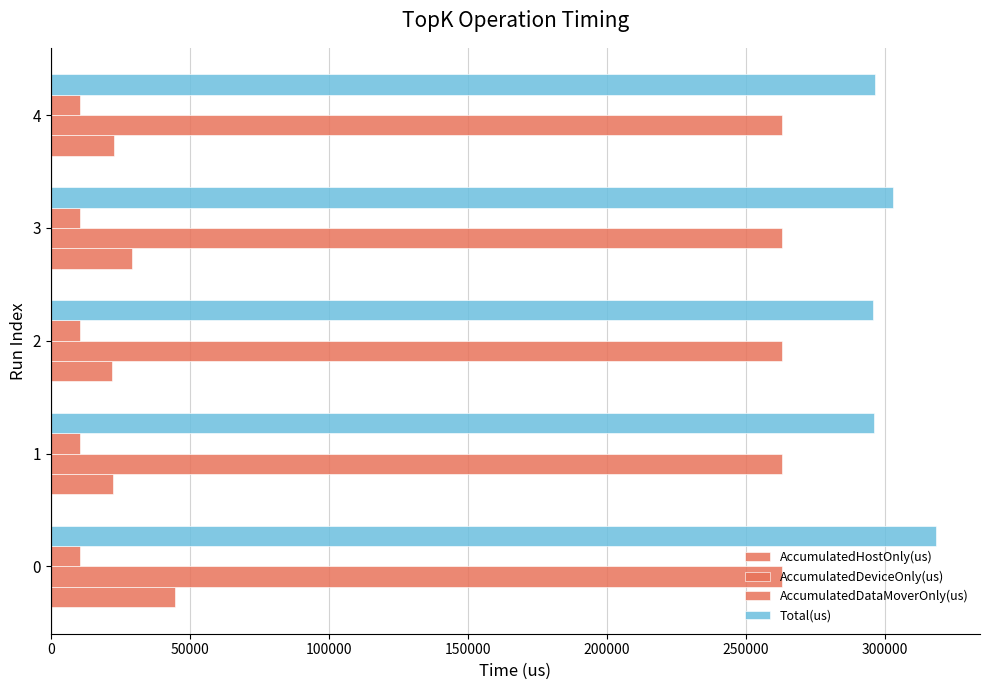

How many values in the AccumulatedDataMoverOnly(us) series are below 10613?

2